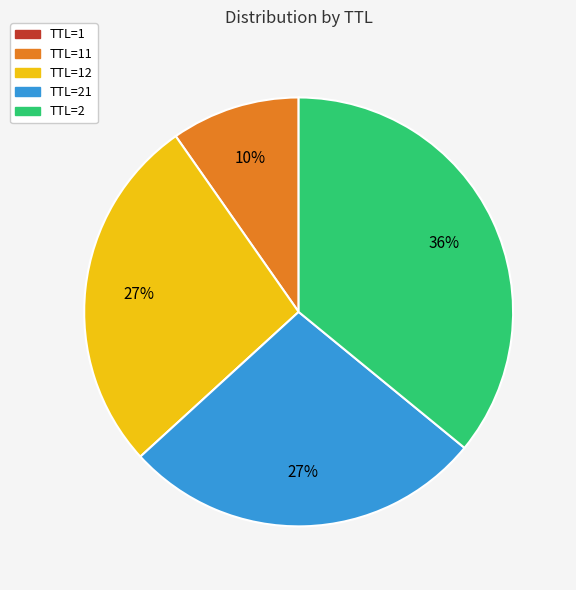

Does any single category account for the majority?

No